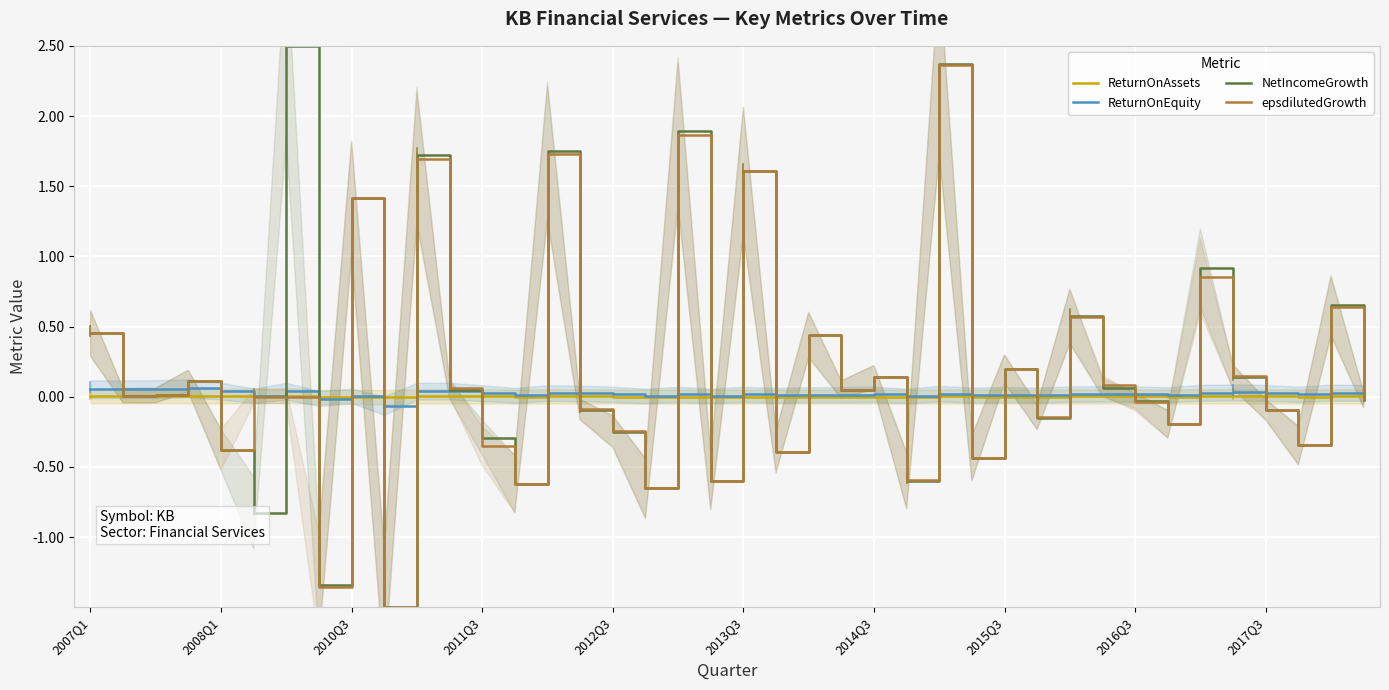

Is it true that ReturnOnEquity equals 0.0 at 2013Q3?

True